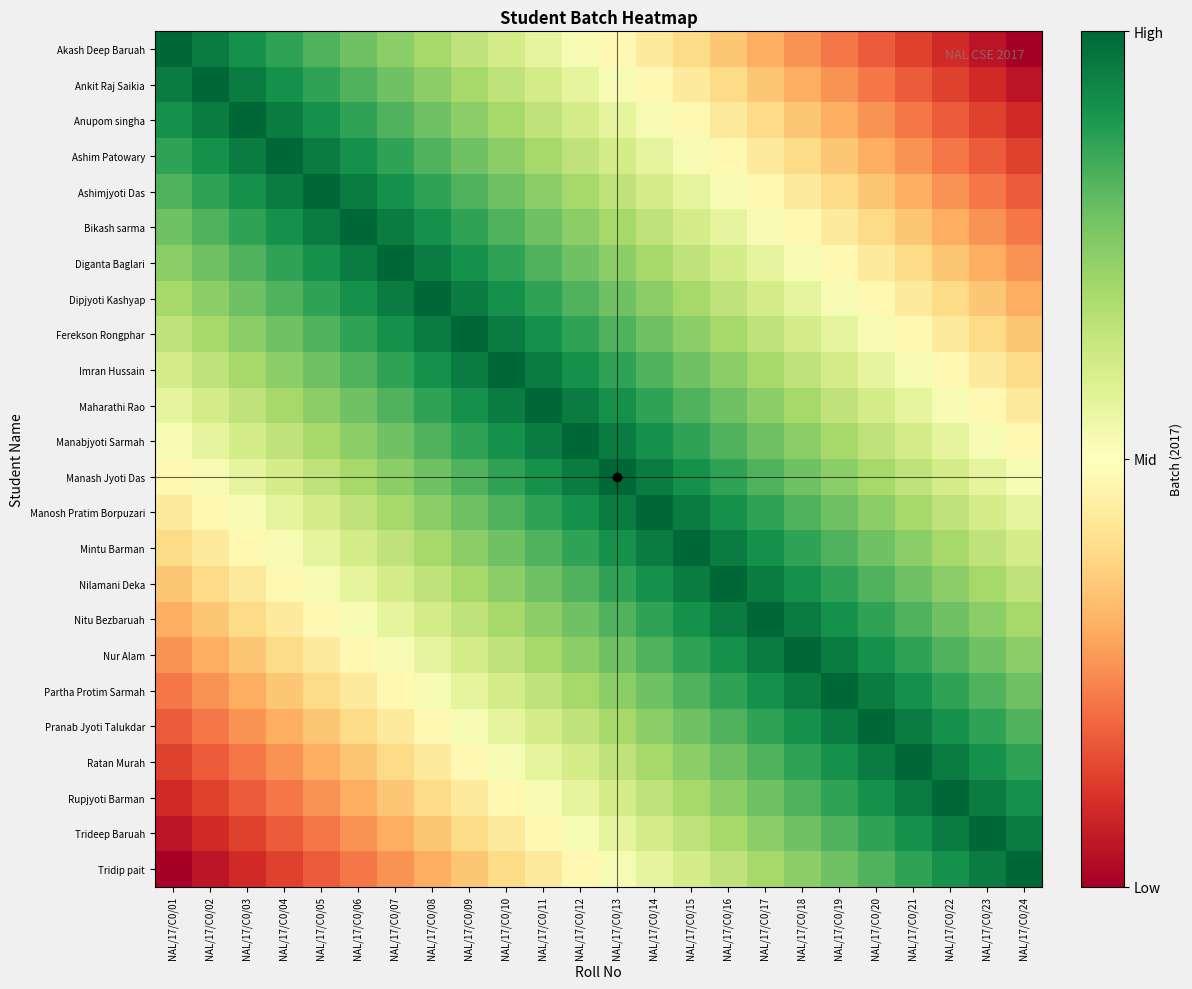

Reading left to right, transcribe all the data shown in this chart.

Akash Deep Baruah: NAL/17/C0/01=1.0	NAL/17/C0/02=1.0	NAL/17/C0/03=0.9	NAL/17/C0/04=0.9	NAL/17/C0/05=0.8	NAL/17/C0/06=0.8	NAL/17/C0/07=0.7	NAL/17/C0/08=0.7	NAL/17/C0/09=0.7	NAL/17/C0/10=0.6	NAL/17/C0/11=0.6	NAL/17/C0/12=0.5	NAL/17/C0/13=0.5	NAL/17/C0/14=0.4	NAL/17/C0/15=0.4	NAL/17/C0/16=0.3	NAL/17/C0/17=0.3	NAL/17/C0/18=0.3	NAL/17/C0/19=0.2	NAL/17/C0/20=0.2	NAL/17/C0/21=0.1	NAL/17/C0/22=0.1	NAL/17/C0/23=0.0	NAL/17/C0/24=0.0
Ankit Raj Saikia: NAL/17/C0/01=1.0	NAL/17/C0/02=1.0	NAL/17/C0/03=1.0	NAL/17/C0/04=0.9	NAL/17/C0/05=0.9	NAL/17/C0/06=0.8	NAL/17/C0/07=0.8	NAL/17/C0/08=0.7	NAL/17/C0/09=0.7	NAL/17/C0/10=0.7	NAL/17/C0/11=0.6	NAL/17/C0/12=0.6	NAL/17/C0/13=0.5	NAL/17/C0/14=0.5	NAL/17/C0/15=0.4	NAL/17/C0/16=0.4	NAL/17/C0/17=0.3	NAL/17/C0/18=0.3	NAL/17/C0/19=0.3	NAL/17/C0/20=0.2	NAL/17/C0/21=0.2	NAL/17/C0/22=0.1	NAL/17/C0/23=0.1	NAL/17/C0/24=0.0
Anupom singha: NAL/17/C0/01=0.9	NAL/17/C0/02=1.0	NAL/17/C0/03=1.0	NAL/17/C0/04=1.0	NAL/17/C0/05=0.9	NAL/17/C0/06=0.9	NAL/17/C0/07=0.8	NAL/17/C0/08=0.8	NAL/17/C0/09=0.7	NAL/17/C0/10=0.7	NAL/17/C0/11=0.7	NAL/17/C0/12=0.6	NAL/17/C0/13=0.6	NAL/17/C0/14=0.5	NAL/17/C0/15=0.5	NAL/17/C0/16=0.4	NAL/17/C0/17=0.4	NAL/17/C0/18=0.3	NAL/17/C0/19=0.3	NAL/17/C0/20=0.3	NAL/17/C0/21=0.2	NAL/17/C0/22=0.2	NAL/17/C0/23=0.1	NAL/17/C0/24=0.1
Ashim Patowary: NAL/17/C0/01=0.9	NAL/17/C0/02=0.9	NAL/17/C0/03=1.0	NAL/17/C0/04=1.0	NAL/17/C0/05=1.0	NAL/17/C0/06=0.9	NAL/17/C0/07=0.9	NAL/17/C0/08=0.8	NAL/17/C0/09=0.8	NAL/17/C0/10=0.7	NAL/17/C0/11=0.7	NAL/17/C0/12=0.7	NAL/17/C0/13=0.6	NAL/17/C0/14=0.6	NAL/17/C0/15=0.5	NAL/17/C0/16=0.5	NAL/17/C0/17=0.4	NAL/17/C0/18=0.4	NAL/17/C0/19=0.3	NAL/17/C0/20=0.3	NAL/17/C0/21=0.3	NAL/17/C0/22=0.2	NAL/17/C0/23=0.2	NAL/17/C0/24=0.1
Ashimjyoti Das: NAL/17/C0/01=0.8	NAL/17/C0/02=0.9	NAL/17/C0/03=0.9	NAL/17/C0/04=1.0	NAL/17/C0/05=1.0	NAL/17/C0/06=1.0	NAL/17/C0/07=0.9	NAL/17/C0/08=0.9	NAL/17/C0/09=0.8	NAL/17/C0/10=0.8	NAL/17/C0/11=0.7	NAL/17/C0/12=0.7	NAL/17/C0/13=0.7	NAL/17/C0/14=0.6	NAL/17/C0/15=0.6	NAL/17/C0/16=0.5	NAL/17/C0/17=0.5	NAL/17/C0/18=0.4	NAL/17/C0/19=0.4	NAL/17/C0/20=0.3	NAL/17/C0/21=0.3	NAL/17/C0/22=0.3	NAL/17/C0/23=0.2	NAL/17/C0/24=0.2
Bikash sarma: NAL/17/C0/01=0.8	NAL/17/C0/02=0.8	NAL/17/C0/03=0.9	NAL/17/C0/04=0.9	NAL/17/C0/05=1.0	NAL/17/C0/06=1.0	NAL/17/C0/07=1.0	NAL/17/C0/08=0.9	NAL/17/C0/09=0.9	NAL/17/C0/10=0.8	NAL/17/C0/11=0.8	NAL/17/C0/12=0.7	NAL/17/C0/13=0.7	NAL/17/C0/14=0.7	NAL/17/C0/15=0.6	NAL/17/C0/16=0.6	NAL/17/C0/17=0.5	NAL/17/C0/18=0.5	NAL/17/C0/19=0.4	NAL/17/C0/20=0.4	NAL/17/C0/21=0.3	NAL/17/C0/22=0.3	NAL/17/C0/23=0.3	NAL/17/C0/24=0.2
Diganta Baglari: NAL/17/C0/01=0.7	NAL/17/C0/02=0.8	NAL/17/C0/03=0.8	NAL/17/C0/04=0.9	NAL/17/C0/05=0.9	NAL/17/C0/06=1.0	NAL/17/C0/07=1.0	NAL/17/C0/08=1.0	NAL/17/C0/09=0.9	NAL/17/C0/10=0.9	NAL/17/C0/11=0.8	NAL/17/C0/12=0.8	NAL/17/C0/13=0.7	NAL/17/C0/14=0.7	NAL/17/C0/15=0.7	NAL/17/C0/16=0.6	NAL/17/C0/17=0.6	NAL/17/C0/18=0.5	NAL/17/C0/19=0.5	NAL/17/C0/20=0.4	NAL/17/C0/21=0.4	NAL/17/C0/22=0.3	NAL/17/C0/23=0.3	NAL/17/C0/24=0.3
Dipjyoti Kashyap: NAL/17/C0/01=0.7	NAL/17/C0/02=0.7	NAL/17/C0/03=0.8	NAL/17/C0/04=0.8	NAL/17/C0/05=0.9	NAL/17/C0/06=0.9	NAL/17/C0/07=1.0	NAL/17/C0/08=1.0	NAL/17/C0/09=1.0	NAL/17/C0/10=0.9	NAL/17/C0/11=0.9	NAL/17/C0/12=0.8	NAL/17/C0/13=0.8	NAL/17/C0/14=0.7	NAL/17/C0/15=0.7	NAL/17/C0/16=0.7	NAL/17/C0/17=0.6	NAL/17/C0/18=0.6	NAL/17/C0/19=0.5	NAL/17/C0/20=0.5	NAL/17/C0/21=0.4	NAL/17/C0/22=0.4	NAL/17/C0/23=0.3	NAL/17/C0/24=0.3
Ferekson Rongphar: NAL/17/C0/01=0.7	NAL/17/C0/02=0.7	NAL/17/C0/03=0.7	NAL/17/C0/04=0.8	NAL/17/C0/05=0.8	NAL/17/C0/06=0.9	NAL/17/C0/07=0.9	NAL/17/C0/08=1.0	NAL/17/C0/09=1.0	NAL/17/C0/10=1.0	NAL/17/C0/11=0.9	NAL/17/C0/12=0.9	NAL/17/C0/13=0.8	NAL/17/C0/14=0.8	NAL/17/C0/15=0.7	NAL/17/C0/16=0.7	NAL/17/C0/17=0.7	NAL/17/C0/18=0.6	NAL/17/C0/19=0.6	NAL/17/C0/20=0.5	NAL/17/C0/21=0.5	NAL/17/C0/22=0.4	NAL/17/C0/23=0.4	NAL/17/C0/24=0.3
Imran Hussain: NAL/17/C0/01=0.6	NAL/17/C0/02=0.7	NAL/17/C0/03=0.7	NAL/17/C0/04=0.7	NAL/17/C0/05=0.8	NAL/17/C0/06=0.8	NAL/17/C0/07=0.9	NAL/17/C0/08=0.9	NAL/17/C0/09=1.0	NAL/17/C0/10=1.0	NAL/17/C0/11=1.0	NAL/17/C0/12=0.9	NAL/17/C0/13=0.9	NAL/17/C0/14=0.8	NAL/17/C0/15=0.8	NAL/17/C0/16=0.7	NAL/17/C0/17=0.7	NAL/17/C0/18=0.7	NAL/17/C0/19=0.6	NAL/17/C0/20=0.6	NAL/17/C0/21=0.5	NAL/17/C0/22=0.5	NAL/17/C0/23=0.4	NAL/17/C0/24=0.4
Maharathi Rao: NAL/17/C0/01=0.6	NAL/17/C0/02=0.6	NAL/17/C0/03=0.7	NAL/17/C0/04=0.7	NAL/17/C0/05=0.7	NAL/17/C0/06=0.8	NAL/17/C0/07=0.8	NAL/17/C0/08=0.9	NAL/17/C0/09=0.9	NAL/17/C0/10=1.0	NAL/17/C0/11=1.0	NAL/17/C0/12=1.0	NAL/17/C0/13=0.9	NAL/17/C0/14=0.9	NAL/17/C0/15=0.8	NAL/17/C0/16=0.8	NAL/17/C0/17=0.7	NAL/17/C0/18=0.7	NAL/17/C0/19=0.7	NAL/17/C0/20=0.6	NAL/17/C0/21=0.6	NAL/17/C0/22=0.5	NAL/17/C0/23=0.5	NAL/17/C0/24=0.4
Manabjyoti Sarmah: NAL/17/C0/01=0.5	NAL/17/C0/02=0.6	NAL/17/C0/03=0.6	NAL/17/C0/04=0.7	NAL/17/C0/05=0.7	NAL/17/C0/06=0.7	NAL/17/C0/07=0.8	NAL/17/C0/08=0.8	NAL/17/C0/09=0.9	NAL/17/C0/10=0.9	NAL/17/C0/11=1.0	NAL/17/C0/12=1.0	NAL/17/C0/13=1.0	NAL/17/C0/14=0.9	NAL/17/C0/15=0.9	NAL/17/C0/16=0.8	NAL/17/C0/17=0.8	NAL/17/C0/18=0.7	NAL/17/C0/19=0.7	NAL/17/C0/20=0.7	NAL/17/C0/21=0.6	NAL/17/C0/22=0.6	NAL/17/C0/23=0.5	NAL/17/C0/24=0.5
Manash Jyoti Das: NAL/17/C0/01=0.5	NAL/17/C0/02=0.5	NAL/17/C0/03=0.6	NAL/17/C0/04=0.6	NAL/17/C0/05=0.7	NAL/17/C0/06=0.7	NAL/17/C0/07=0.7	NAL/17/C0/08=0.8	NAL/17/C0/09=0.8	NAL/17/C0/10=0.9	NAL/17/C0/11=0.9	NAL/17/C0/12=1.0	NAL/17/C0/13=1.0	NAL/17/C0/14=1.0	NAL/17/C0/15=0.9	NAL/17/C0/16=0.9	NAL/17/C0/17=0.8	NAL/17/C0/18=0.8	NAL/17/C0/19=0.7	NAL/17/C0/20=0.7	NAL/17/C0/21=0.7	NAL/17/C0/22=0.6	NAL/17/C0/23=0.6	NAL/17/C0/24=0.5
Manosh Pratim Borpuzari: NAL/17/C0/01=0.4	NAL/17/C0/02=0.5	NAL/17/C0/03=0.5	NAL/17/C0/04=0.6	NAL/17/C0/05=0.6	NAL/17/C0/06=0.7	NAL/17/C0/07=0.7	NAL/17/C0/08=0.7	NAL/17/C0/09=0.8	NAL/17/C0/10=0.8	NAL/17/C0/11=0.9	NAL/17/C0/12=0.9	NAL/17/C0/13=1.0	NAL/17/C0/14=1.0	NAL/17/C0/15=1.0	NAL/17/C0/16=0.9	NAL/17/C0/17=0.9	NAL/17/C0/18=0.8	NAL/17/C0/19=0.8	NAL/17/C0/20=0.7	NAL/17/C0/21=0.7	NAL/17/C0/22=0.7	NAL/17/C0/23=0.6	NAL/17/C0/24=0.6
Mintu Barman: NAL/17/C0/01=0.4	NAL/17/C0/02=0.4	NAL/17/C0/03=0.5	NAL/17/C0/04=0.5	NAL/17/C0/05=0.6	NAL/17/C0/06=0.6	NAL/17/C0/07=0.7	NAL/17/C0/08=0.7	NAL/17/C0/09=0.7	NAL/17/C0/10=0.8	NAL/17/C0/11=0.8	NAL/17/C0/12=0.9	NAL/17/C0/13=0.9	NAL/17/C0/14=1.0	NAL/17/C0/15=1.0	NAL/17/C0/16=1.0	NAL/17/C0/17=0.9	NAL/17/C0/18=0.9	NAL/17/C0/19=0.8	NAL/17/C0/20=0.8	NAL/17/C0/21=0.7	NAL/17/C0/22=0.7	NAL/17/C0/23=0.7	NAL/17/C0/24=0.6
Nilamani Deka: NAL/17/C0/01=0.3	NAL/17/C0/02=0.4	NAL/17/C0/03=0.4	NAL/17/C0/04=0.5	NAL/17/C0/05=0.5	NAL/17/C0/06=0.6	NAL/17/C0/07=0.6	NAL/17/C0/08=0.7	NAL/17/C0/09=0.7	NAL/17/C0/10=0.7	NAL/17/C0/11=0.8	NAL/17/C0/12=0.8	NAL/17/C0/13=0.9	NAL/17/C0/14=0.9	NAL/17/C0/15=1.0	NAL/17/C0/16=1.0	NAL/17/C0/17=1.0	NAL/17/C0/18=0.9	NAL/17/C0/19=0.9	NAL/17/C0/20=0.8	NAL/17/C0/21=0.8	NAL/17/C0/22=0.7	NAL/17/C0/23=0.7	NAL/17/C0/24=0.7
Nitu Bezbaruah: NAL/17/C0/01=0.3	NAL/17/C0/02=0.3	NAL/17/C0/03=0.4	NAL/17/C0/04=0.4	NAL/17/C0/05=0.5	NAL/17/C0/06=0.5	NAL/17/C0/07=0.6	NAL/17/C0/08=0.6	NAL/17/C0/09=0.7	NAL/17/C0/10=0.7	NAL/17/C0/11=0.7	NAL/17/C0/12=0.8	NAL/17/C0/13=0.8	NAL/17/C0/14=0.9	NAL/17/C0/15=0.9	NAL/17/C0/16=1.0	NAL/17/C0/17=1.0	NAL/17/C0/18=1.0	NAL/17/C0/19=0.9	NAL/17/C0/20=0.9	NAL/17/C0/21=0.8	NAL/17/C0/22=0.8	NAL/17/C0/23=0.7	NAL/17/C0/24=0.7
Nur Alam: NAL/17/C0/01=0.3	NAL/17/C0/02=0.3	NAL/17/C0/03=0.3	NAL/17/C0/04=0.4	NAL/17/C0/05=0.4	NAL/17/C0/06=0.5	NAL/17/C0/07=0.5	NAL/17/C0/08=0.6	NAL/17/C0/09=0.6	NAL/17/C0/10=0.7	NAL/17/C0/11=0.7	NAL/17/C0/12=0.7	NAL/17/C0/13=0.8	NAL/17/C0/14=0.8	NAL/17/C0/15=0.9	NAL/17/C0/16=0.9	NAL/17/C0/17=1.0	NAL/17/C0/18=1.0	NAL/17/C0/19=1.0	NAL/17/C0/20=0.9	NAL/17/C0/21=0.9	NAL/17/C0/22=0.8	NAL/17/C0/23=0.8	NAL/17/C0/24=0.7
Partha Protim Sarmah: NAL/17/C0/01=0.2	NAL/17/C0/02=0.3	NAL/17/C0/03=0.3	NAL/17/C0/04=0.3	NAL/17/C0/05=0.4	NAL/17/C0/06=0.4	NAL/17/C0/07=0.5	NAL/17/C0/08=0.5	NAL/17/C0/09=0.6	NAL/17/C0/10=0.6	NAL/17/C0/11=0.7	NAL/17/C0/12=0.7	NAL/17/C0/13=0.7	NAL/17/C0/14=0.8	NAL/17/C0/15=0.8	NAL/17/C0/16=0.9	NAL/17/C0/17=0.9	NAL/17/C0/18=1.0	NAL/17/C0/19=1.0	NAL/17/C0/20=1.0	NAL/17/C0/21=0.9	NAL/17/C0/22=0.9	NAL/17/C0/23=0.8	NAL/17/C0/24=0.8
Pranab Jyoti Talukdar: NAL/17/C0/01=0.2	NAL/17/C0/02=0.2	NAL/17/C0/03=0.3	NAL/17/C0/04=0.3	NAL/17/C0/05=0.3	NAL/17/C0/06=0.4	NAL/17/C0/07=0.4	NAL/17/C0/08=0.5	NAL/17/C0/09=0.5	NAL/17/C0/10=0.6	NAL/17/C0/11=0.6	NAL/17/C0/12=0.7	NAL/17/C0/13=0.7	NAL/17/C0/14=0.7	NAL/17/C0/15=0.8	NAL/17/C0/16=0.8	NAL/17/C0/17=0.9	NAL/17/C0/18=0.9	NAL/17/C0/19=1.0	NAL/17/C0/20=1.0	NAL/17/C0/21=1.0	NAL/17/C0/22=0.9	NAL/17/C0/23=0.9	NAL/17/C0/24=0.8
Ratan Murah: NAL/17/C0/01=0.1	NAL/17/C0/02=0.2	NAL/17/C0/03=0.2	NAL/17/C0/04=0.3	NAL/17/C0/05=0.3	NAL/17/C0/06=0.3	NAL/17/C0/07=0.4	NAL/17/C0/08=0.4	NAL/17/C0/09=0.5	NAL/17/C0/10=0.5	NAL/17/C0/11=0.6	NAL/17/C0/12=0.6	NAL/17/C0/13=0.7	NAL/17/C0/14=0.7	NAL/17/C0/15=0.7	NAL/17/C0/16=0.8	NAL/17/C0/17=0.8	NAL/17/C0/18=0.9	NAL/17/C0/19=0.9	NAL/17/C0/20=1.0	NAL/17/C0/21=1.0	NAL/17/C0/22=1.0	NAL/17/C0/23=0.9	NAL/17/C0/24=0.9
Rupjyoti Barman: NAL/17/C0/01=0.1	NAL/17/C0/02=0.1	NAL/17/C0/03=0.2	NAL/17/C0/04=0.2	NAL/17/C0/05=0.3	NAL/17/C0/06=0.3	NAL/17/C0/07=0.3	NAL/17/C0/08=0.4	NAL/17/C0/09=0.4	NAL/17/C0/10=0.5	NAL/17/C0/11=0.5	NAL/17/C0/12=0.6	NAL/17/C0/13=0.6	NAL/17/C0/14=0.7	NAL/17/C0/15=0.7	NAL/17/C0/16=0.7	NAL/17/C0/17=0.8	NAL/17/C0/18=0.8	NAL/17/C0/19=0.9	NAL/17/C0/20=0.9	NAL/17/C0/21=1.0	NAL/17/C0/22=1.0	NAL/17/C0/23=1.0	NAL/17/C0/24=0.9
Trideep Baruah: NAL/17/C0/01=0.0	NAL/17/C0/02=0.1	NAL/17/C0/03=0.1	NAL/17/C0/04=0.2	NAL/17/C0/05=0.2	NAL/17/C0/06=0.3	NAL/17/C0/07=0.3	NAL/17/C0/08=0.3	NAL/17/C0/09=0.4	NAL/17/C0/10=0.4	NAL/17/C0/11=0.5	NAL/17/C0/12=0.5	NAL/17/C0/13=0.6	NAL/17/C0/14=0.6	NAL/17/C0/15=0.7	NAL/17/C0/16=0.7	NAL/17/C0/17=0.7	NAL/17/C0/18=0.8	NAL/17/C0/19=0.8	NAL/17/C0/20=0.9	NAL/17/C0/21=0.9	NAL/17/C0/22=1.0	NAL/17/C0/23=1.0	NAL/17/C0/24=1.0
Tridip pait: NAL/17/C0/01=0.0	NAL/17/C0/02=0.0	NAL/17/C0/03=0.1	NAL/17/C0/04=0.1	NAL/17/C0/05=0.2	NAL/17/C0/06=0.2	NAL/17/C0/07=0.3	NAL/17/C0/08=0.3	NAL/17/C0/09=0.3	NAL/17/C0/10=0.4	NAL/17/C0/11=0.4	NAL/17/C0/12=0.5	NAL/17/C0/13=0.5	NAL/17/C0/14=0.6	NAL/17/C0/15=0.6	NAL/17/C0/16=0.7	NAL/17/C0/17=0.7	NAL/17/C0/18=0.7	NAL/17/C0/19=0.8	NAL/17/C0/20=0.8	NAL/17/C0/21=0.9	NAL/17/C0/22=0.9	NAL/17/C0/23=1.0	NAL/17/C0/24=1.0